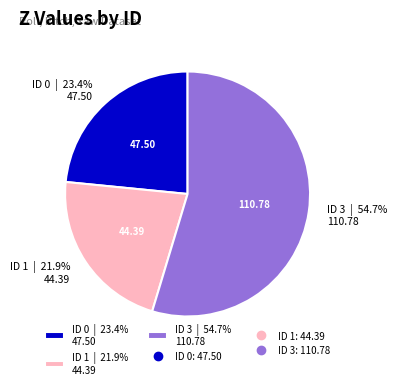

Rank the categories by value from lowest to highest.

ID 1 | 21.9% 44.39, ID 0 | 23.4% 47.50, ID 3 | 54.7% 110.78